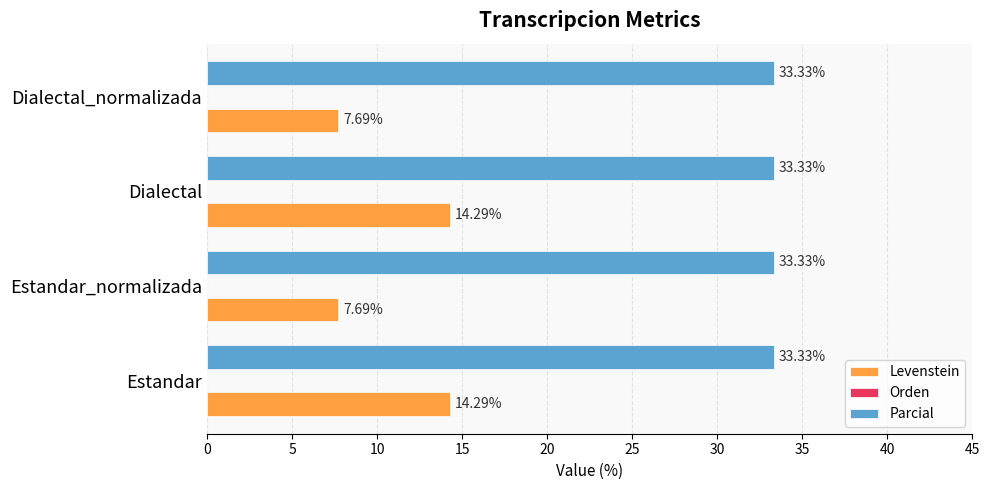

Which series changed the most between Estandar_normalizada and Dialectal?

Levenstein